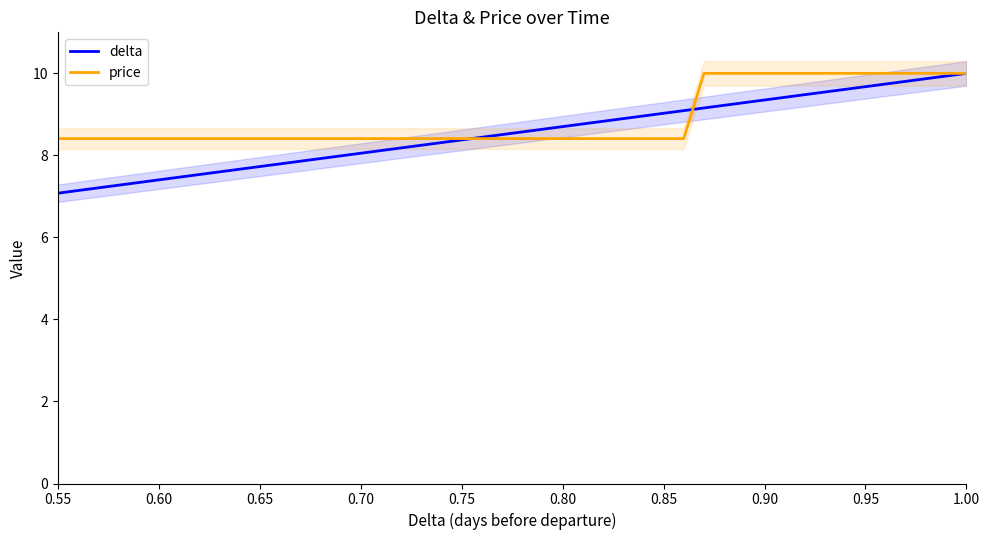

What is the highest value of the delta series?

10.0